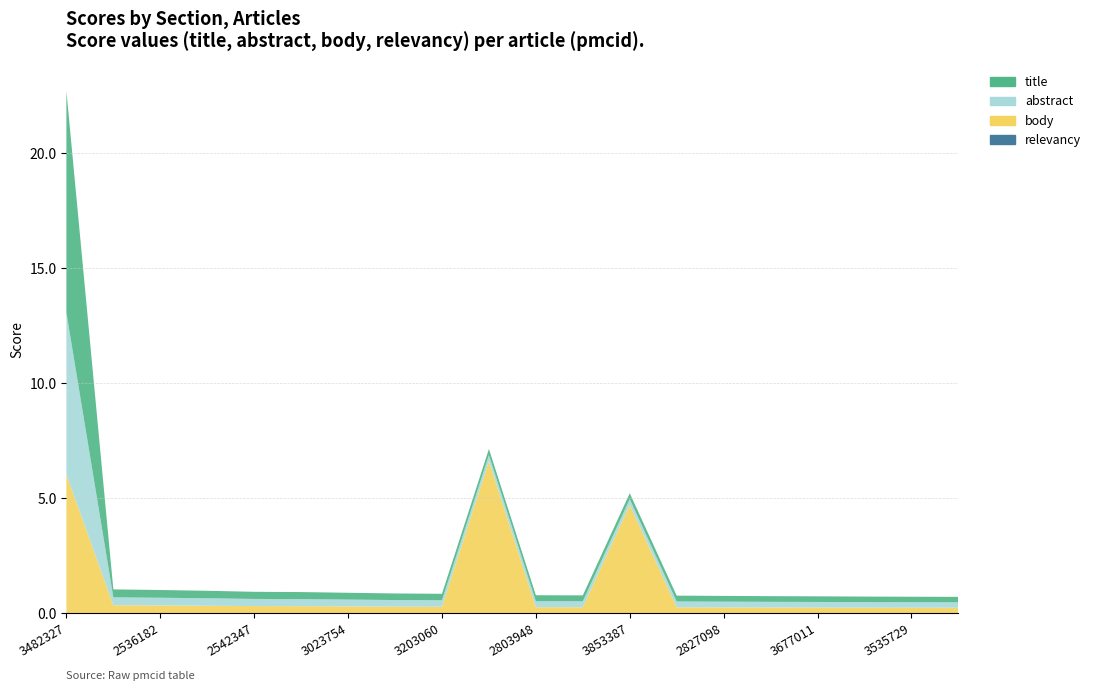

Reading left to right, list all the values displayed in this chart.

title: 3482327=9.6	3587910=0.3	2536182=0.3	3299121=0.3	2542347=0.3	2700434=0.3	3023754=0.3	3690791=0.3	3203060=0.3	3170633=0.3	2803948=0.3	2740172=0.3	3853387=0.3	3789280=0.3	2827098=0.3	1276800=0.2	3677011=0.2	3206111=0.2	3535729=0.2	2822252=0.2
abstract: 3482327=7.0	3587910=0.3	2536182=0.3	3299121=0.3	2542347=0.3	2700434=0.3	3023754=0.3	3690791=0.3	3203060=0.3	3170633=0.3	2803948=0.3	2740172=0.3	3853387=0.3	3789280=0.3	2827098=0.3	1276800=0.2	3677011=0.2	3206111=0.2	3535729=0.2	2822252=0.2
body: 3482327=6.0	3587910=0.3	2536182=0.3	3299121=0.3	2542347=0.3	2700434=0.3	3023754=0.3	3690791=0.3	3203060=0.3	3170633=6.6	2803948=0.3	2740172=0.3	3853387=4.7	3789280=0.3	2827098=0.3	1276800=0.2	3677011=0.2	3206111=0.2	3535729=0.2	2822252=0.2
relevancy: 3482327=0.0	3587910=0.0	2536182=0.0	3299121=0.0	2542347=0.0	2700434=0.0	3023754=0.0	3690791=0.0	3203060=0.0	3170633=0.0	2803948=0.0	2740172=0.0	3853387=0.0	3789280=0.0	2827098=0.0	1276800=0.0	3677011=0.0	3206111=0.0	3535729=0.0	2822252=0.0